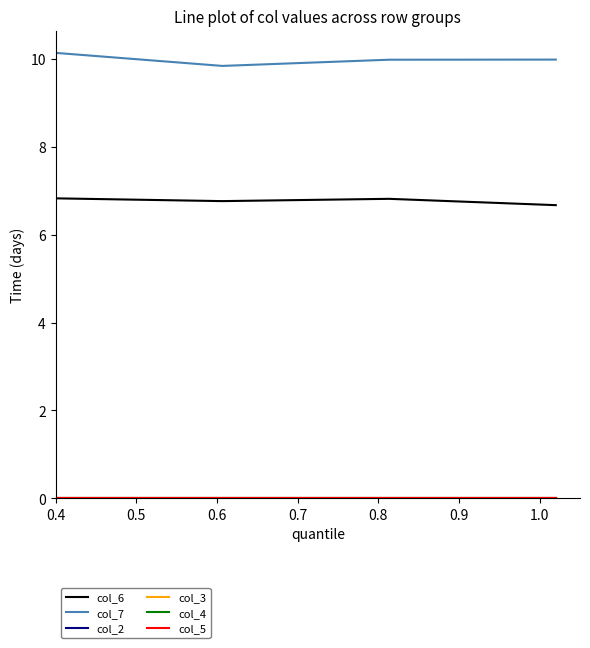

Is this an area chart (filled region under the line)?

No